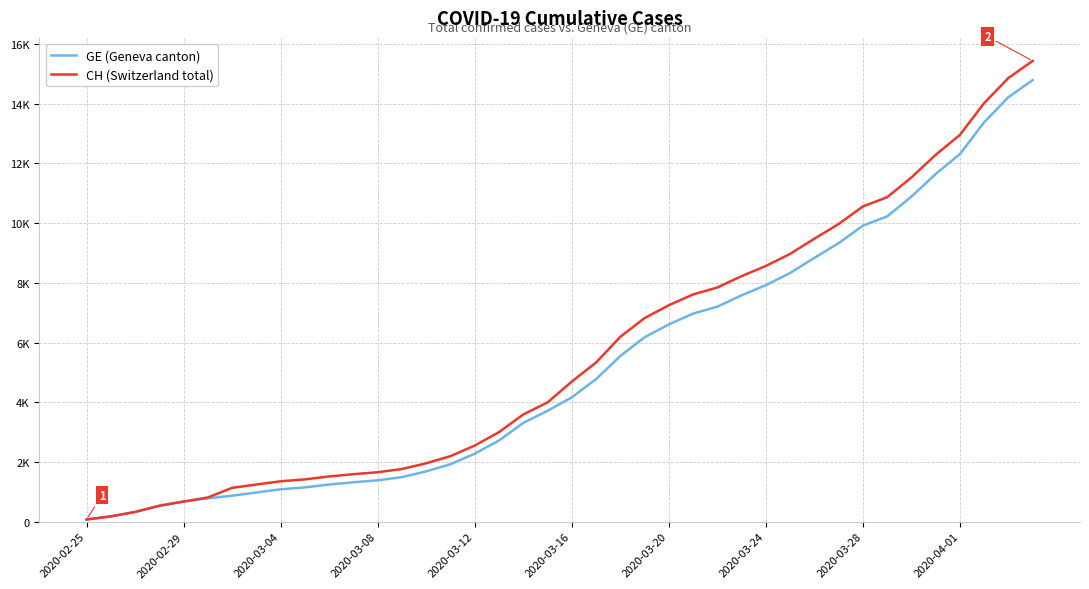

What is the highest value of the GE (Geneva canton) series?

14791